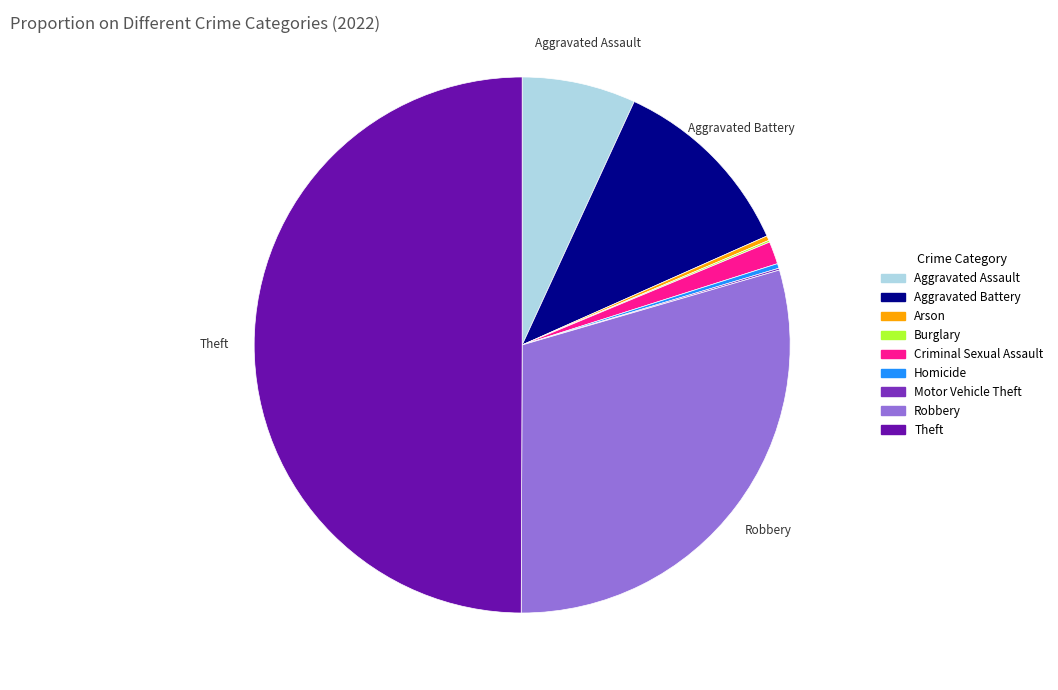

Which has a higher value, Criminal Sexual Assault or Theft?

Theft